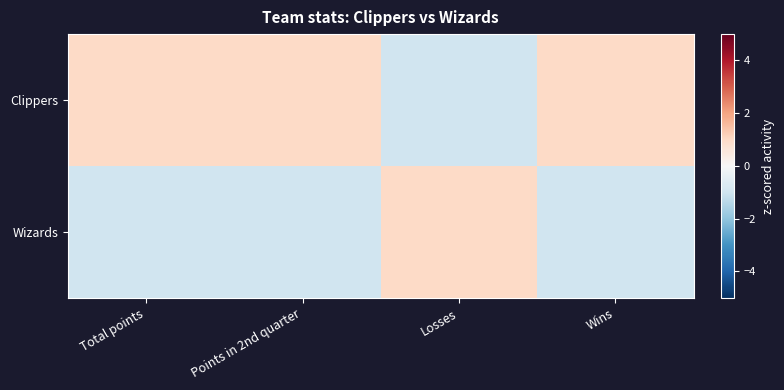

Which series has the largest total across all categories?

Clippers